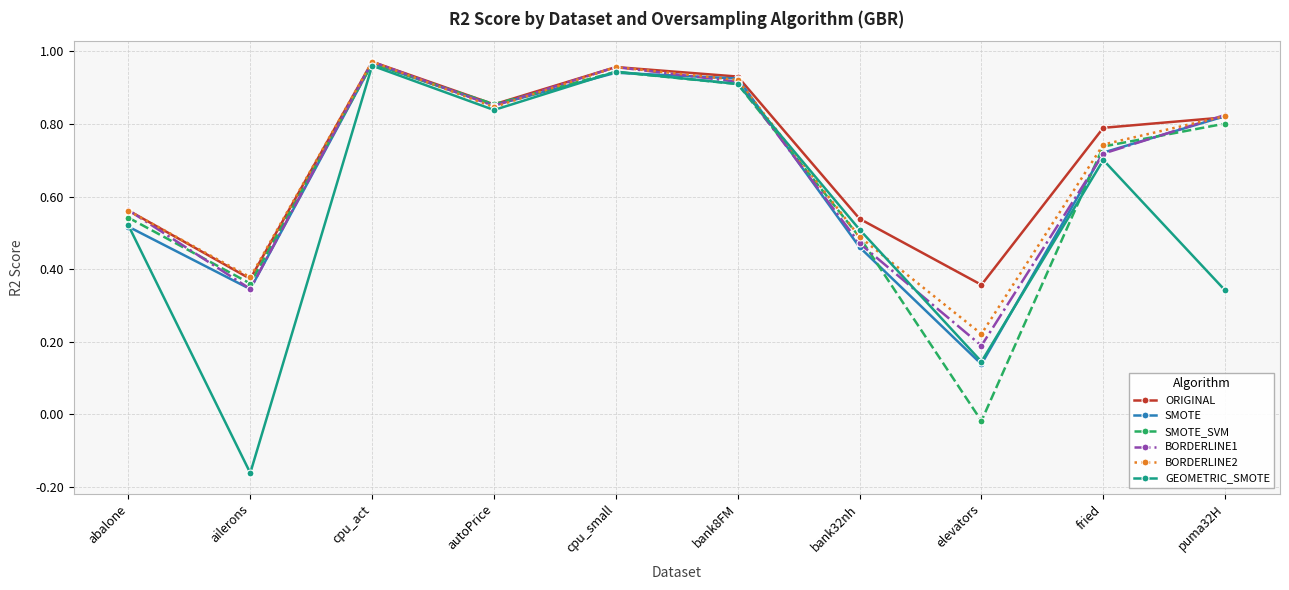

What is the sum of the BORDERLINE2 values at puma32H and bank32nh?

1.3